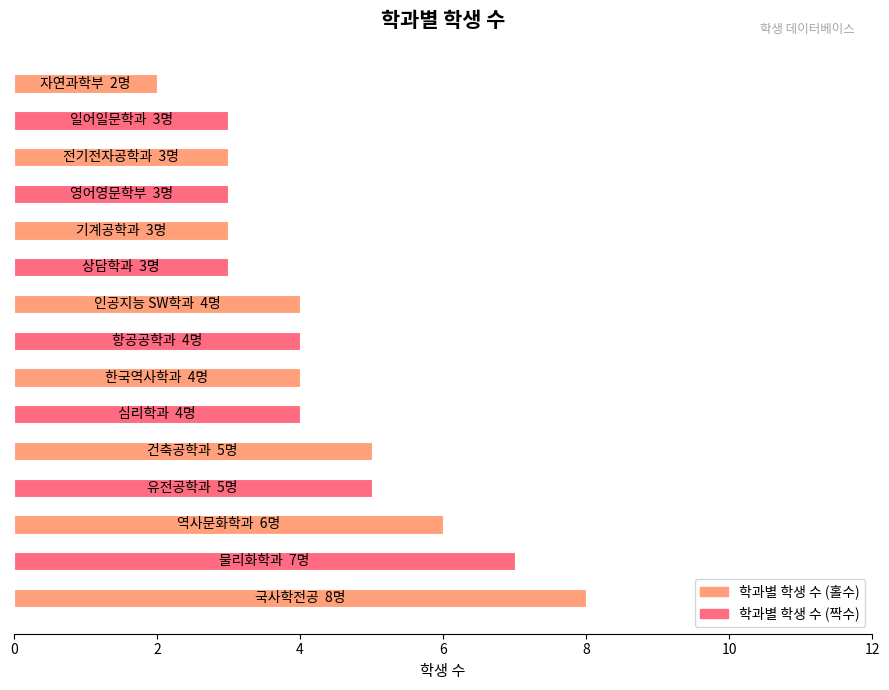

What is the difference between the maximum and second lowest values?

5